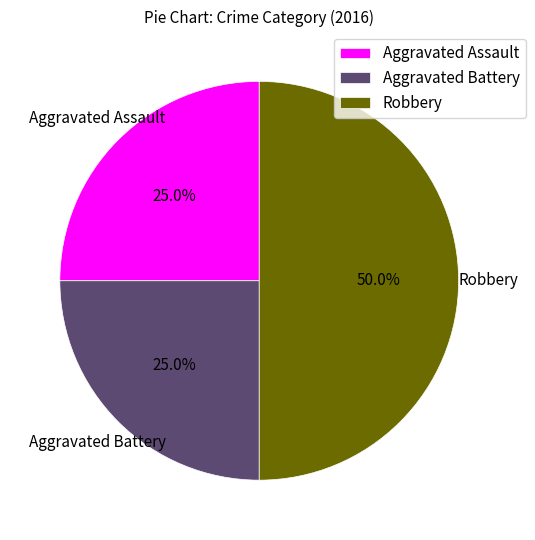

How many segments does this pie chart have?

3